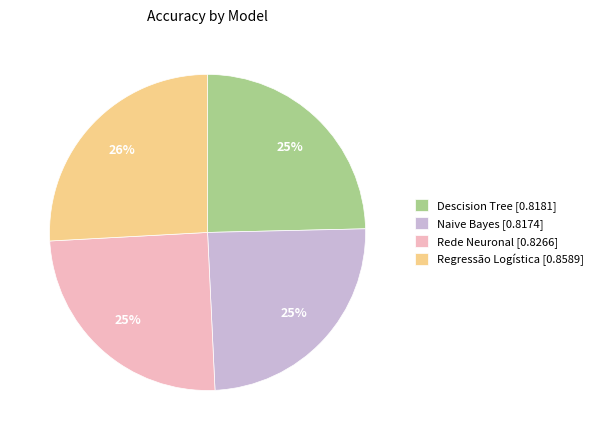

Does any single category account for the majority?

No